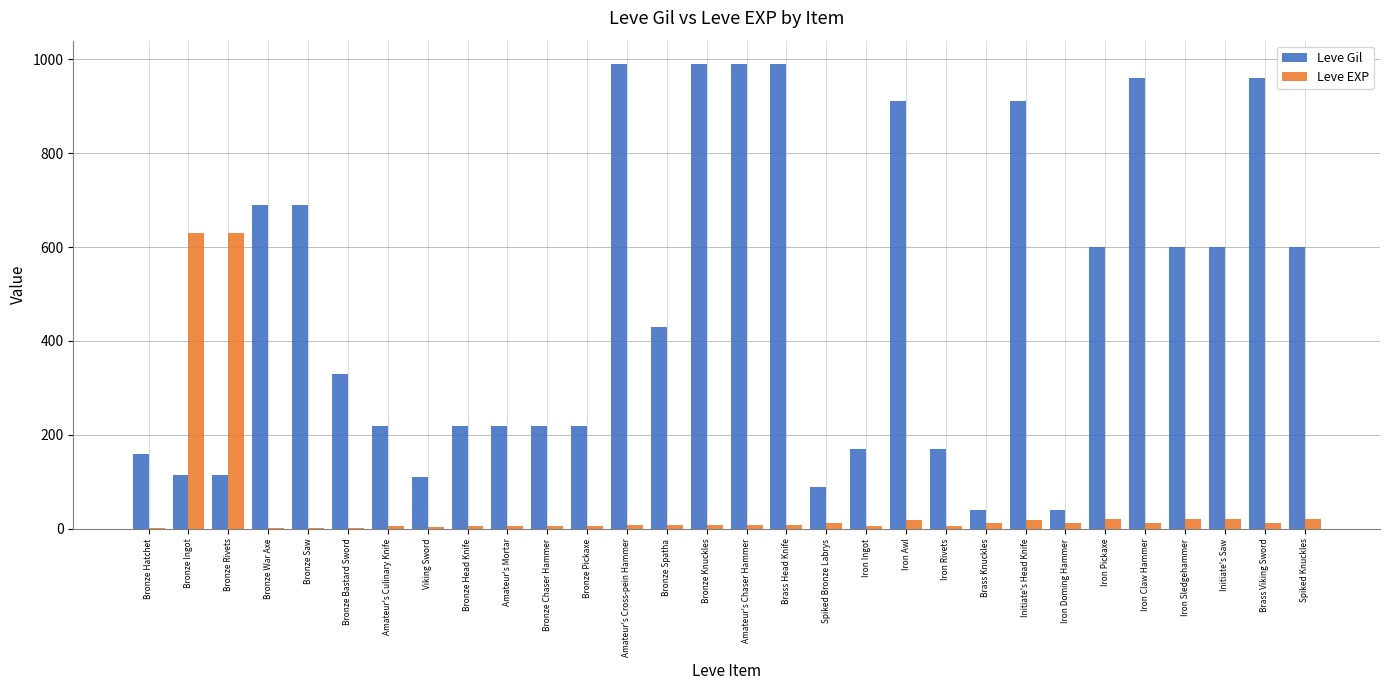

Are the bars horizontal?

No